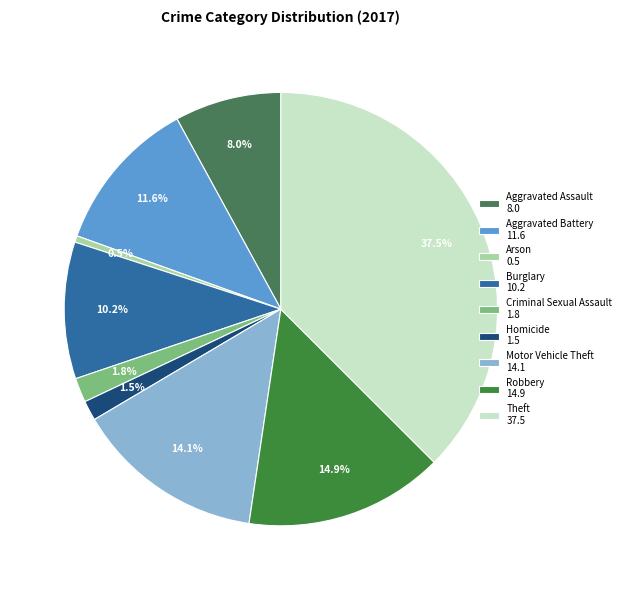

To the nearest percent, what percentage of the pie is Motor Vehicle Theft?

14%